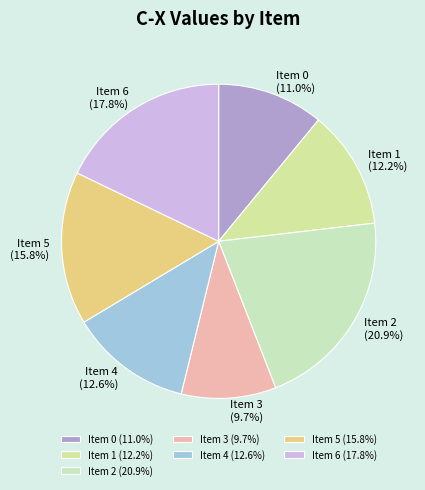

How many segments does this pie chart have?

7